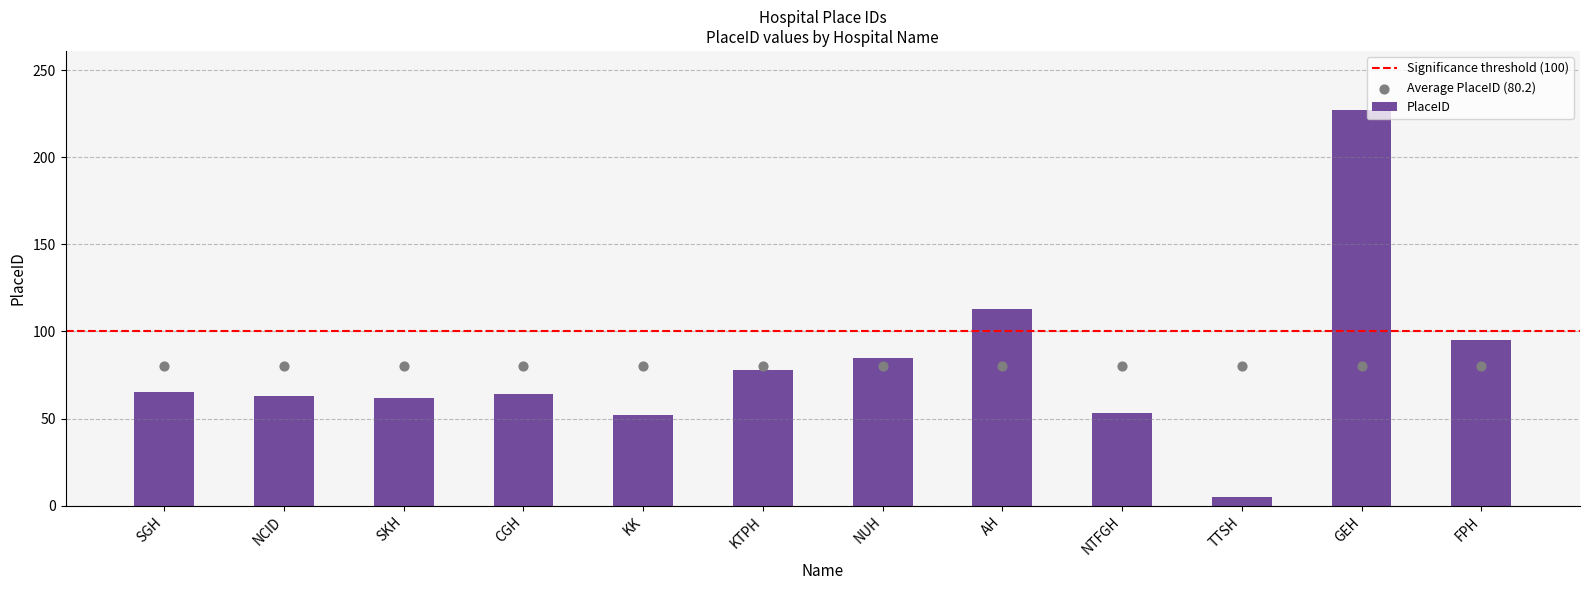

Approximately how many times larger is the value at KTPH compared to NUH?

0.9